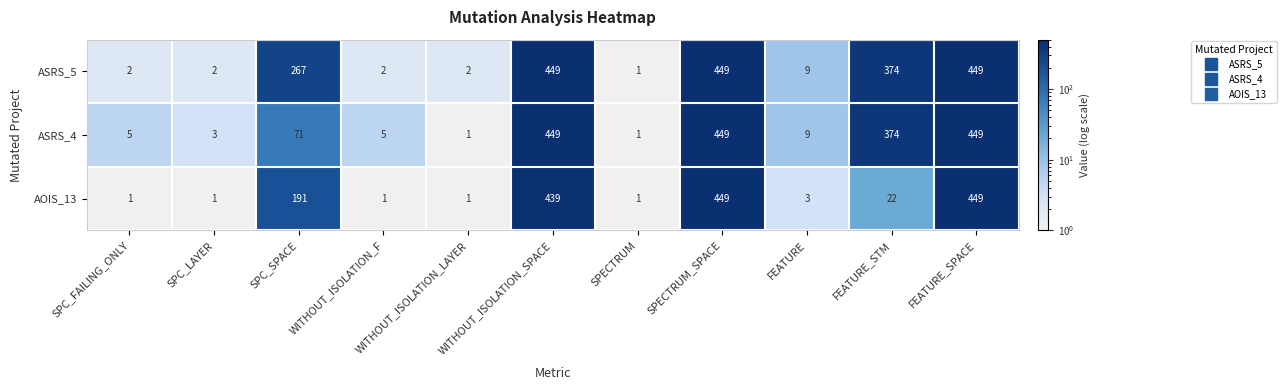

What is the maximum value for AOIS_13?

449